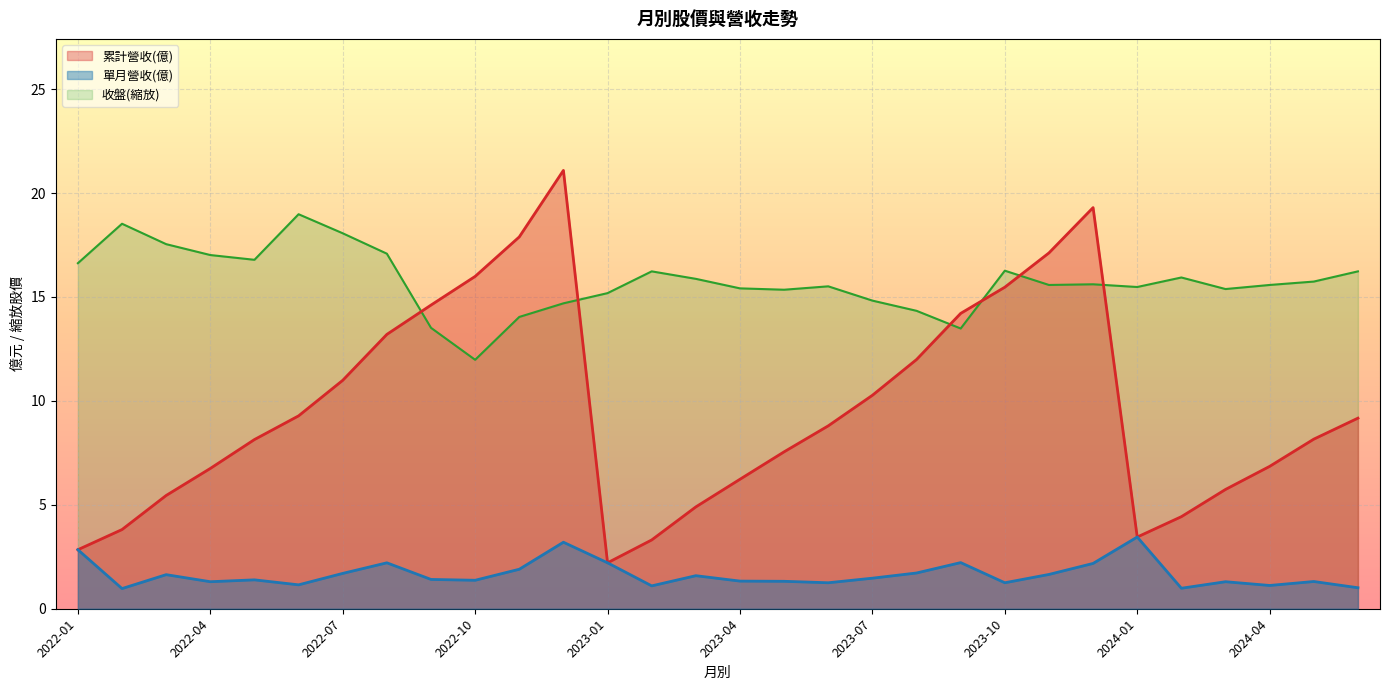

Rank the series at 2024-03 from lowest to highest value.

單月營收(億), 累計營收(億), 收盤